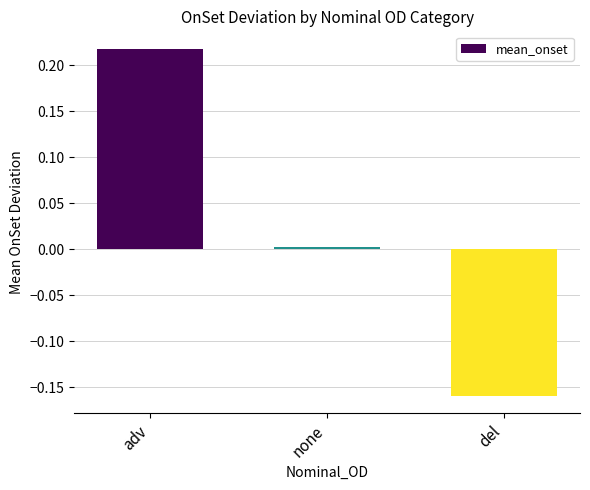

List the labels in order of value, largest first.

adv, none, del